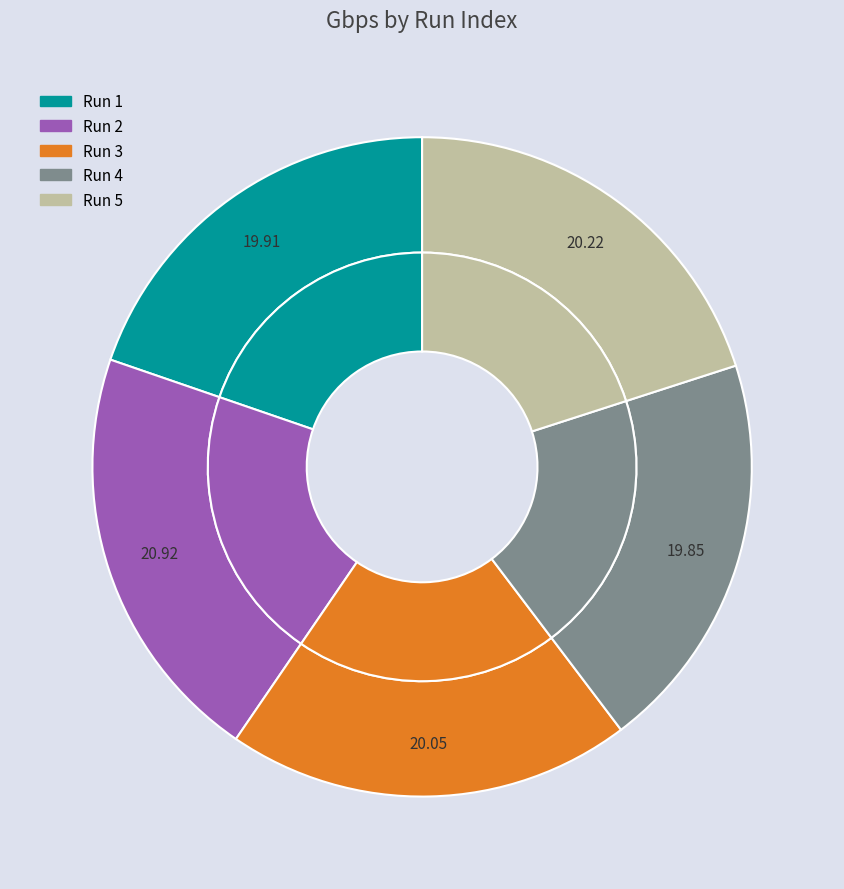

To the nearest percent, what percentage of the pie is 1?

20%